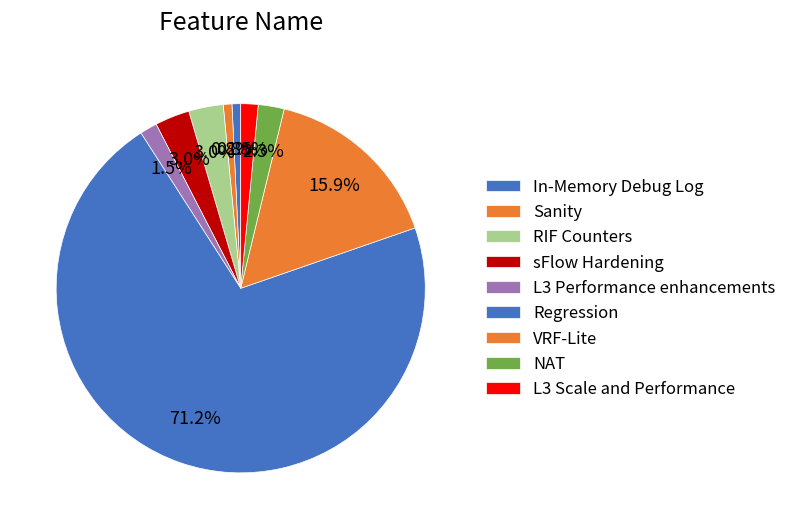

Is Regression the majority of the pie?

Yes